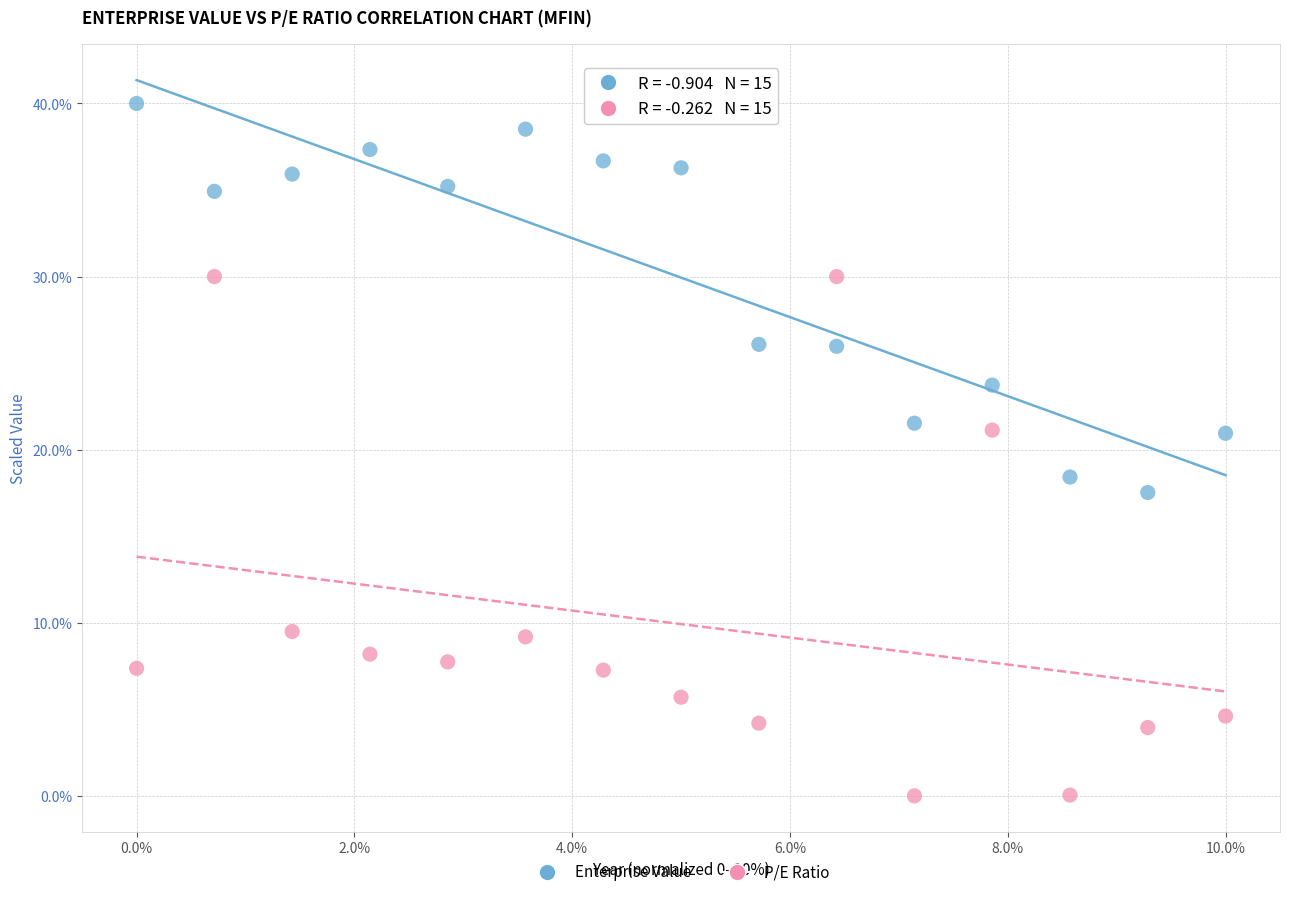

Across all data points, what is the range of X values (max minus min)?

10.0